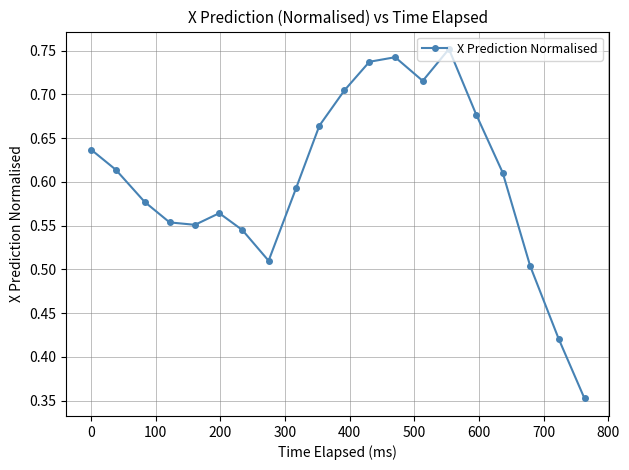

How many values are between 0 and 1?

20